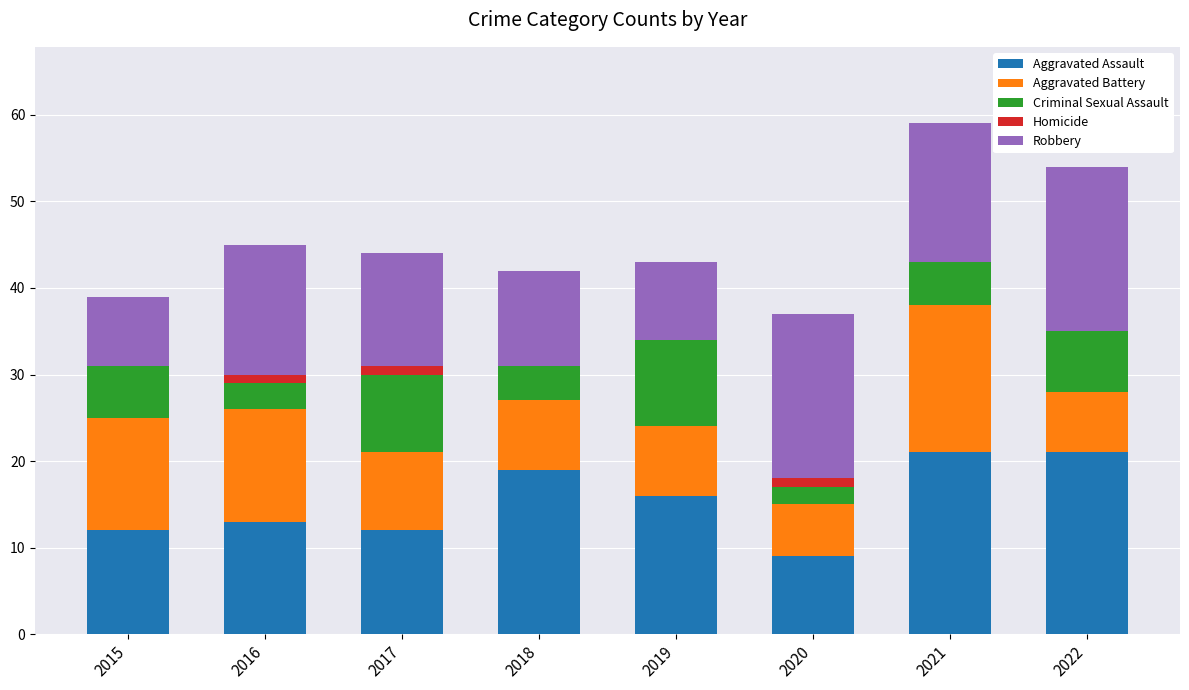

What is the sum of all Aggravated Assault values?

123